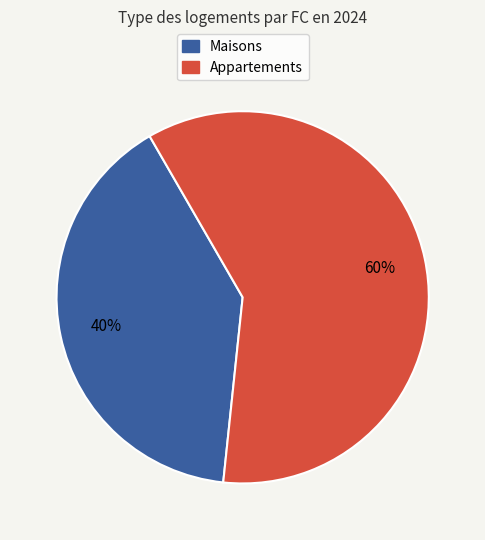

To the nearest percent, what portion does Appartements represent?

60%